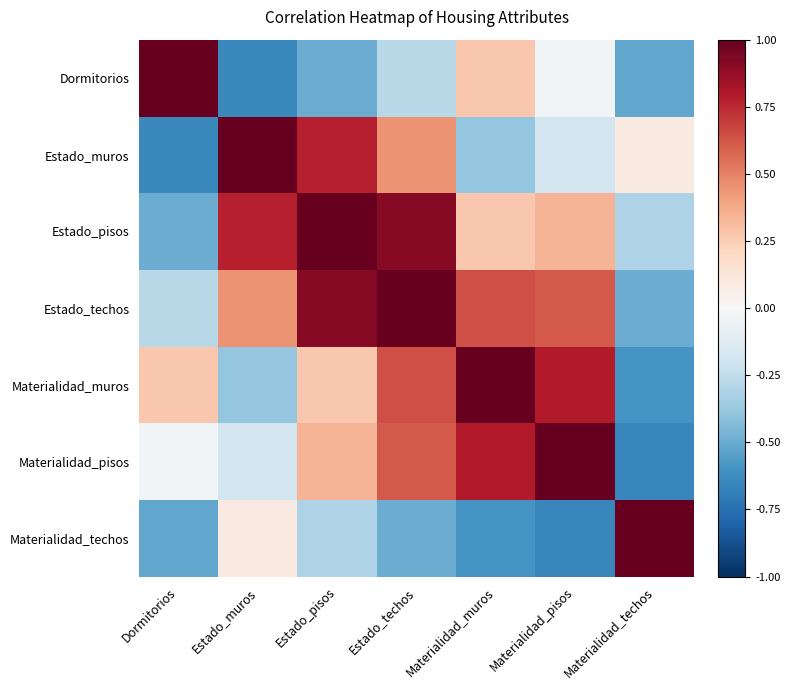

Which series has the largest total across all categories?

Estado_techos